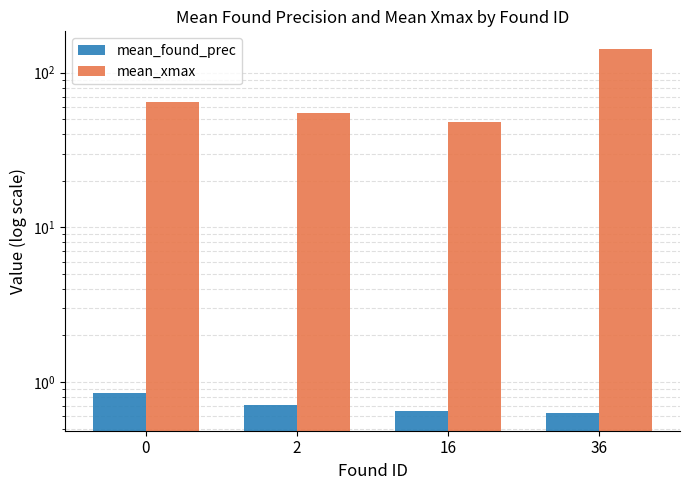

True or false: mean_xmax has a value of 55.0 at 2.

True